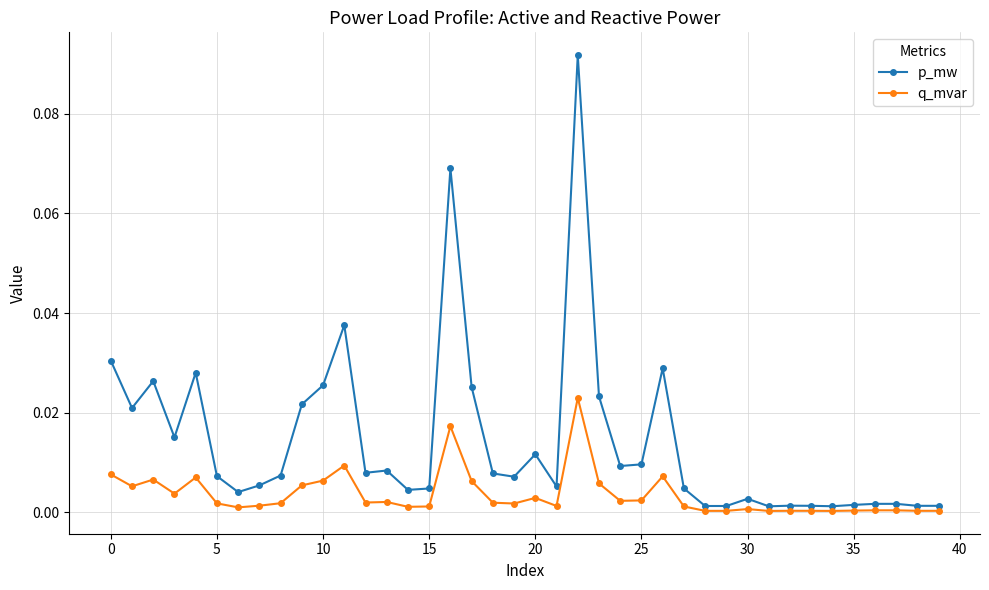

Which series has the largest total across all categories?

p_mw